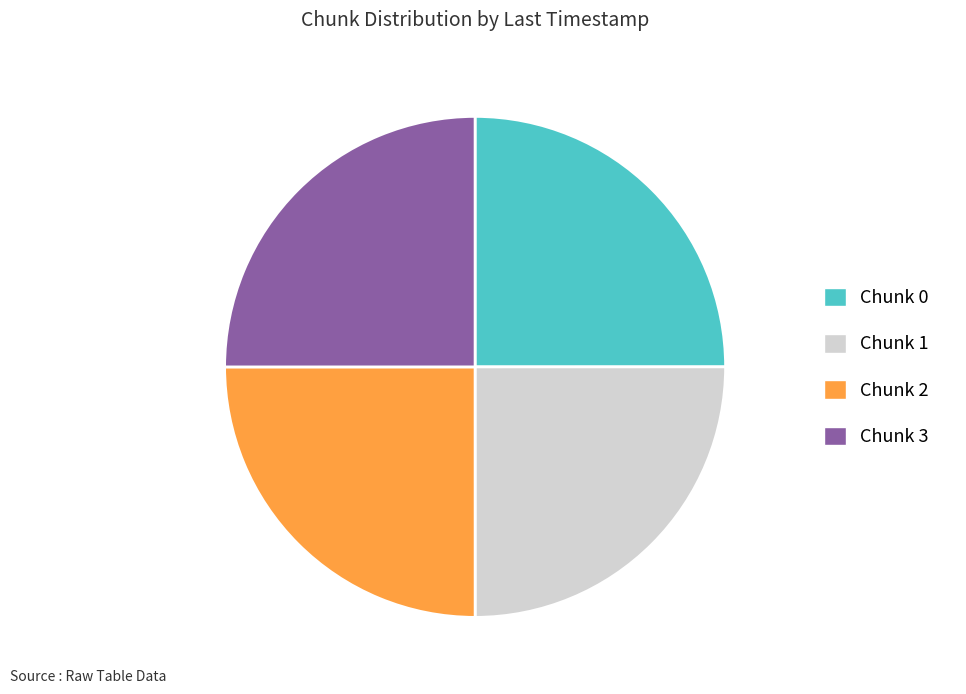

True or false: Chunk 3 accounts for 20% of the total.

False